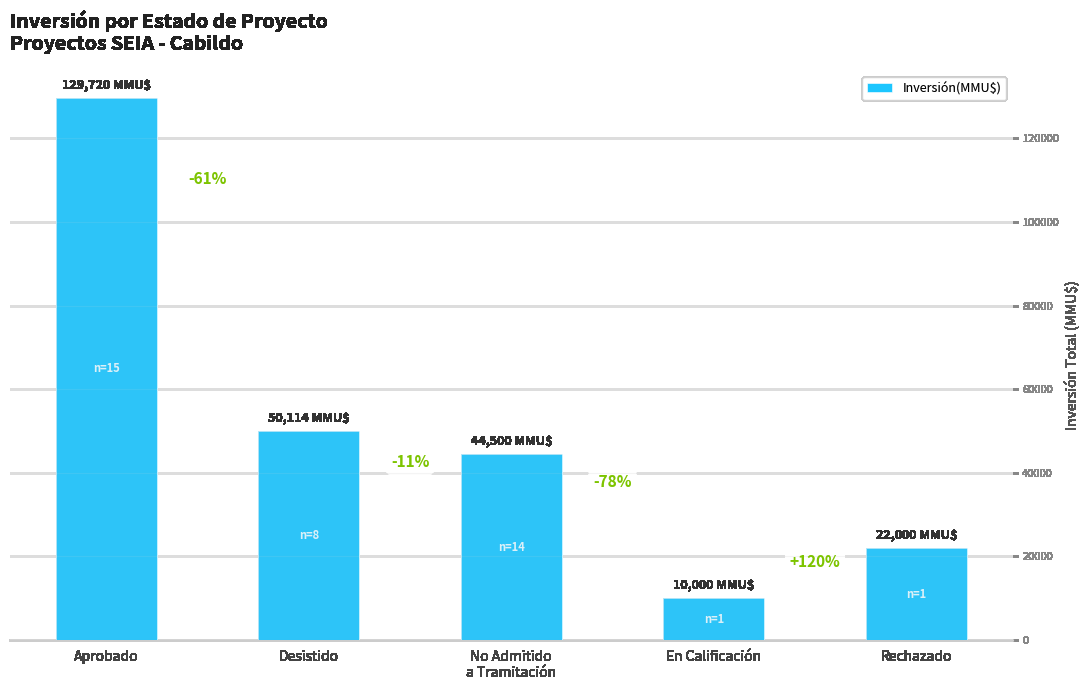

True or false: the data shows 79464 at Aprobado.

False